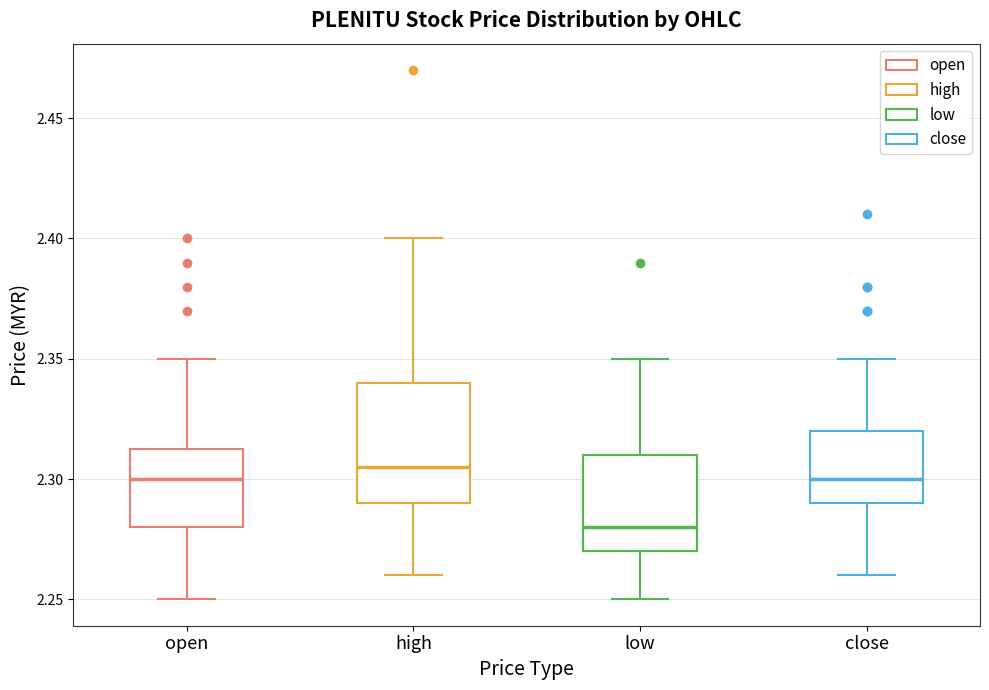

Reading left to right, read every box against the y-axis: the position of its median line, the range the box covers, and the ends of its whiskers. The values are not printed on the chart, so give them approximately, as read against the axis.

open: median 2.300, box 2.280 to 2.315, whiskers 2.250 to 2.350
high: median 2.305, box 2.290 to 2.340, whiskers 2.260 to 2.400
low: median 2.280, box 2.270 to 2.310, whiskers 2.250 to 2.350
close: median 2.300, box 2.290 to 2.320, whiskers 2.260 to 2.350